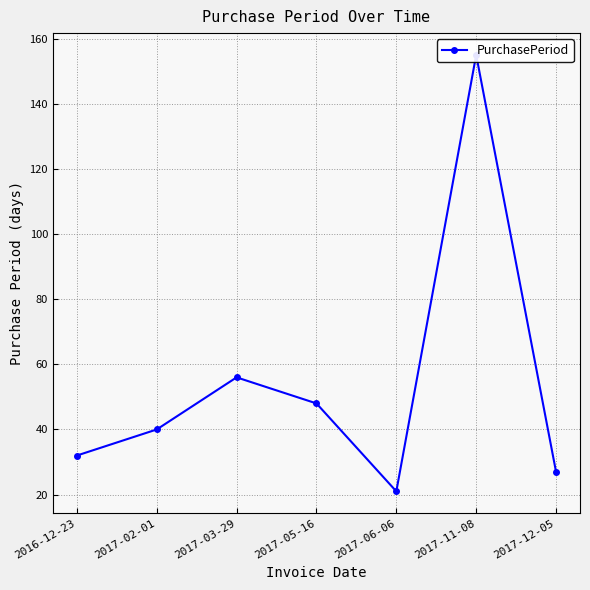

Does the chart have visible grid lines?

Yes